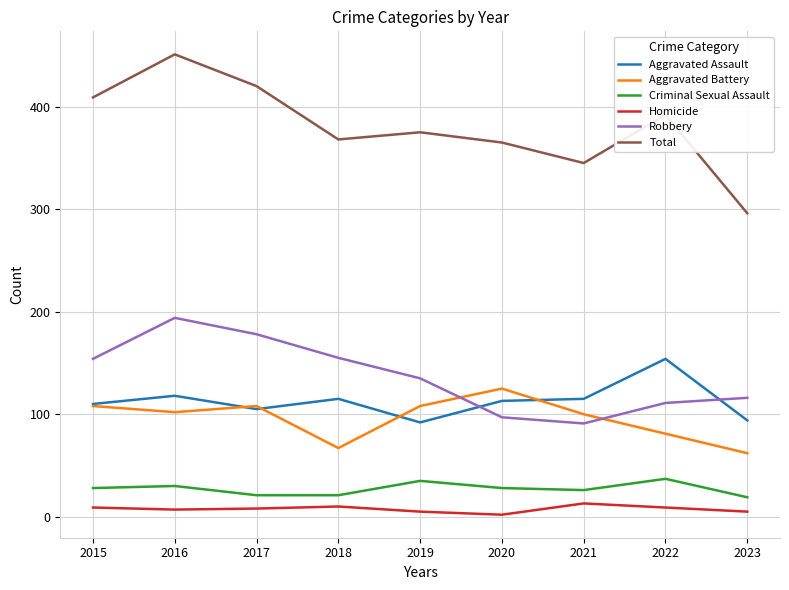

Is the value of Total at 2017 greater than the value of Criminal Sexual Assault at 2020?

Yes